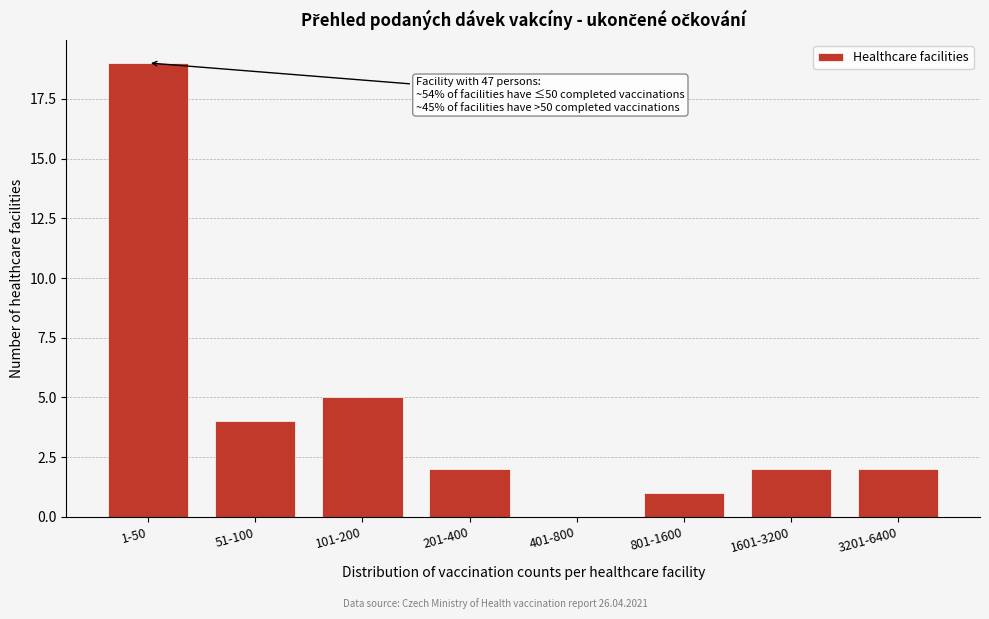

Reading left to right, list all the values displayed in this chart.

1-50=19	51-100=4	101-200=5	201-400=2	401-800=0	801-1600=1	1601-3200=2	3201-6400=2